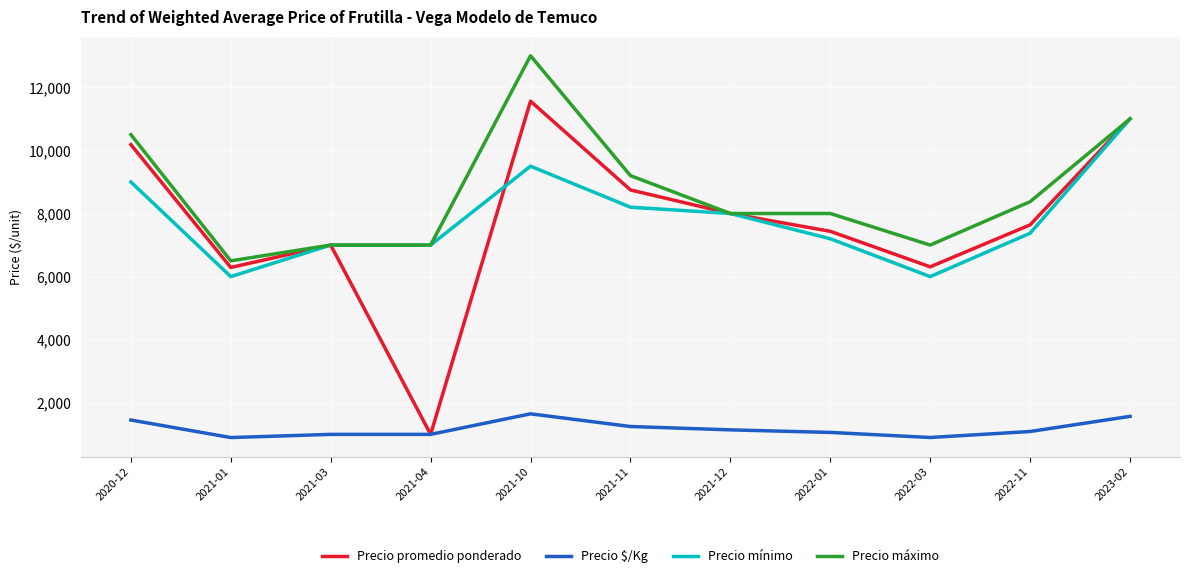

List the series in order of their peak value, highest first.

Precio máximo, Precio promedio ponderado, Precio mínimo, Precio $/Kg